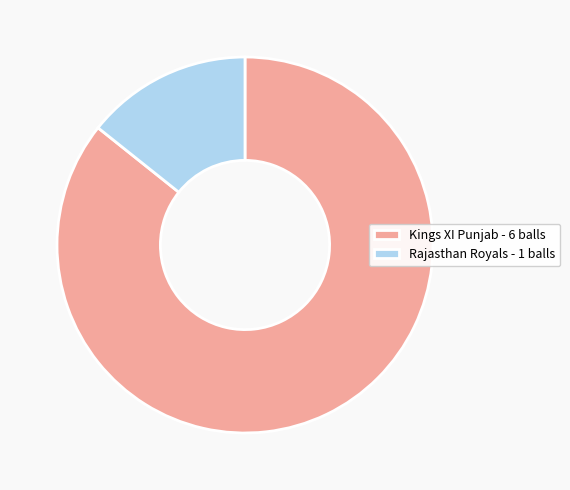

Approximately how many times larger is the value at Kings XI Punjab compared to Rajasthan Royals?

6.0